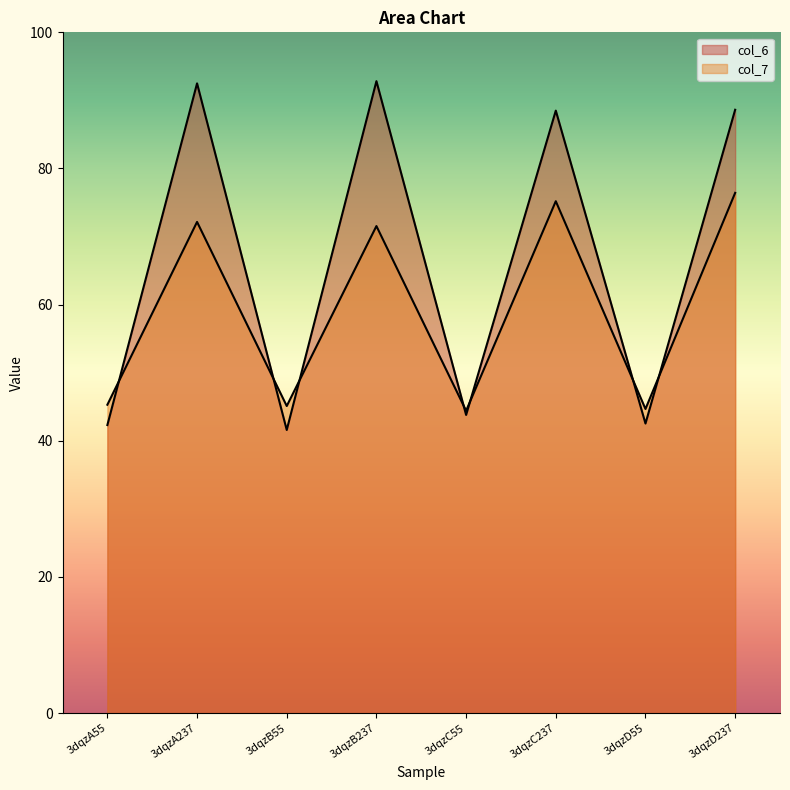

Reading left to right, extract all data points from this chart.

col_6: 42.3	92.5	41.6	92.8	43.8	88.5	42.5	88.6
col_7: 45.3	72.2	45.1	71.5	44.4	75.2	44.7	76.4